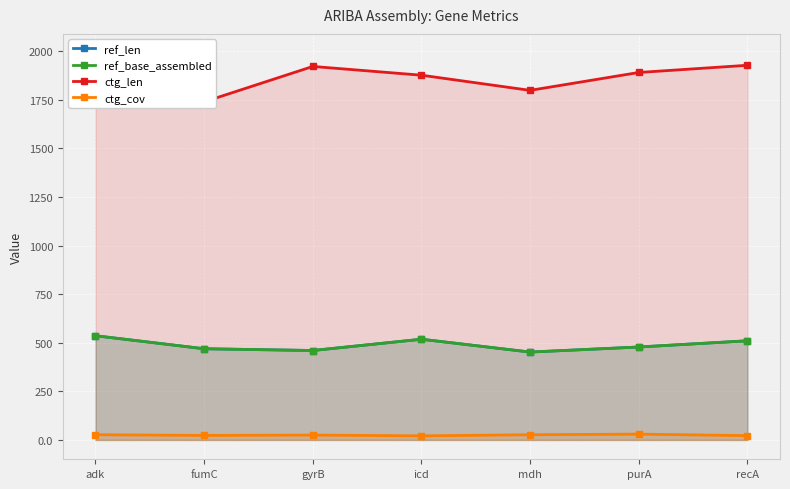

At fumC, list the series in order from smallest to largest.

ctg_cov, ref_len, ref_base_assembled, ctg_len